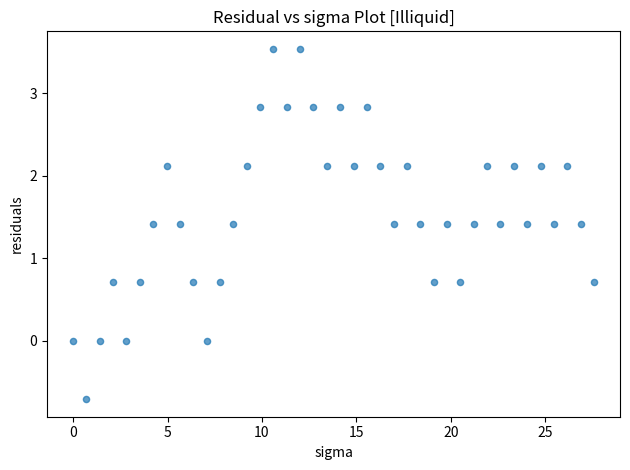

What is the range of Y values (max minus min)?

4.2